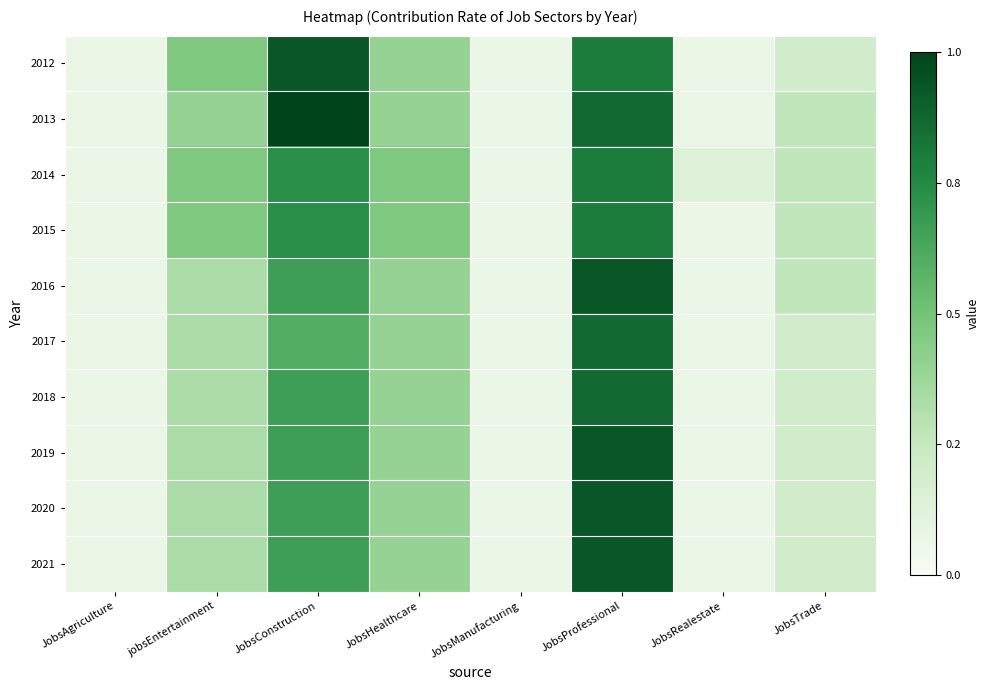

Reading left to right, extract all data points from this chart.

2012: JobsAgriculture=0.1	jobsEntertainment=0.5	JobsConstruction=0.9	JobsHealthcare=0.4	JobsManufacturing=0.1	JobsProfessional=0.8	JobsRealestate=0.1	JobsTrade=0.2
2013: JobsAgriculture=0.1	jobsEntertainment=0.4	JobsConstruction=1.0	JobsHealthcare=0.4	JobsManufacturing=0.1	JobsProfessional=0.9	JobsRealestate=0.1	JobsTrade=0.3
2014: JobsAgriculture=0.1	jobsEntertainment=0.5	JobsConstruction=0.7	JobsHealthcare=0.5	JobsManufacturing=0.1	JobsProfessional=0.8	JobsRealestate=0.1	JobsTrade=0.3
2015: JobsAgriculture=0.1	jobsEntertainment=0.5	JobsConstruction=0.7	JobsHealthcare=0.5	JobsManufacturing=0.1	JobsProfessional=0.8	JobsRealestate=0.1	JobsTrade=0.3
2016: JobsAgriculture=0.1	jobsEntertainment=0.3	JobsConstruction=0.7	JobsHealthcare=0.4	JobsManufacturing=0.1	JobsProfessional=0.9	JobsRealestate=0.1	JobsTrade=0.3
2017: JobsAgriculture=0.1	jobsEntertainment=0.3	JobsConstruction=0.6	JobsHealthcare=0.4	JobsManufacturing=0.1	JobsProfessional=0.9	JobsRealestate=0.1	JobsTrade=0.2
2018: JobsAgriculture=0.1	jobsEntertainment=0.3	JobsConstruction=0.7	JobsHealthcare=0.4	JobsManufacturing=0.1	JobsProfessional=0.9	JobsRealestate=0.1	JobsTrade=0.2
2019: JobsAgriculture=0.1	jobsEntertainment=0.3	JobsConstruction=0.7	JobsHealthcare=0.4	JobsManufacturing=0.1	JobsProfessional=0.9	JobsRealestate=0.1	JobsTrade=0.2
2020: JobsAgriculture=0.1	jobsEntertainment=0.3	JobsConstruction=0.7	JobsHealthcare=0.4	JobsManufacturing=0.1	JobsProfessional=0.9	JobsRealestate=0.1	JobsTrade=0.2
2021: JobsAgriculture=0.1	jobsEntertainment=0.3	JobsConstruction=0.7	JobsHealthcare=0.4	JobsManufacturing=0.1	JobsProfessional=0.9	JobsRealestate=0.1	JobsTrade=0.2